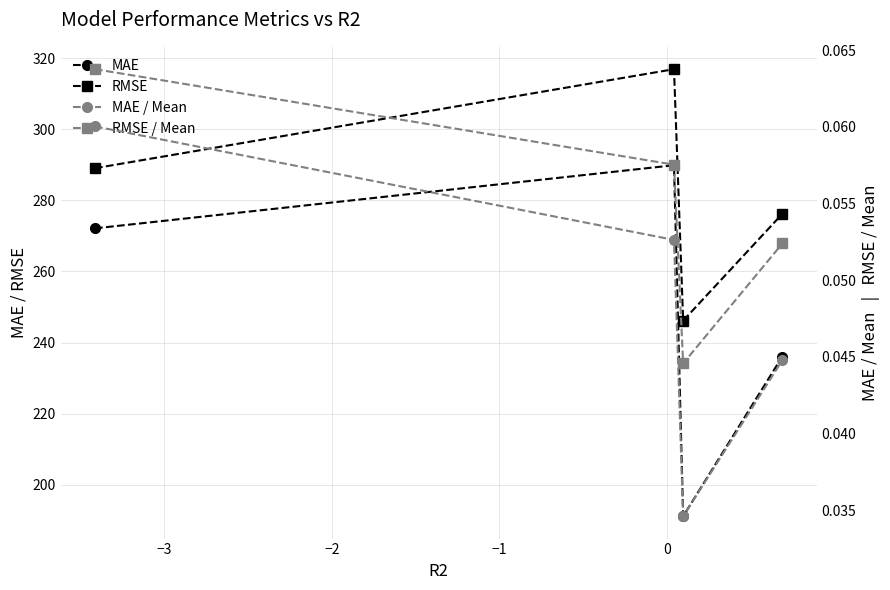

True or false: RMSE / Mean and MAE cross at least once.

False